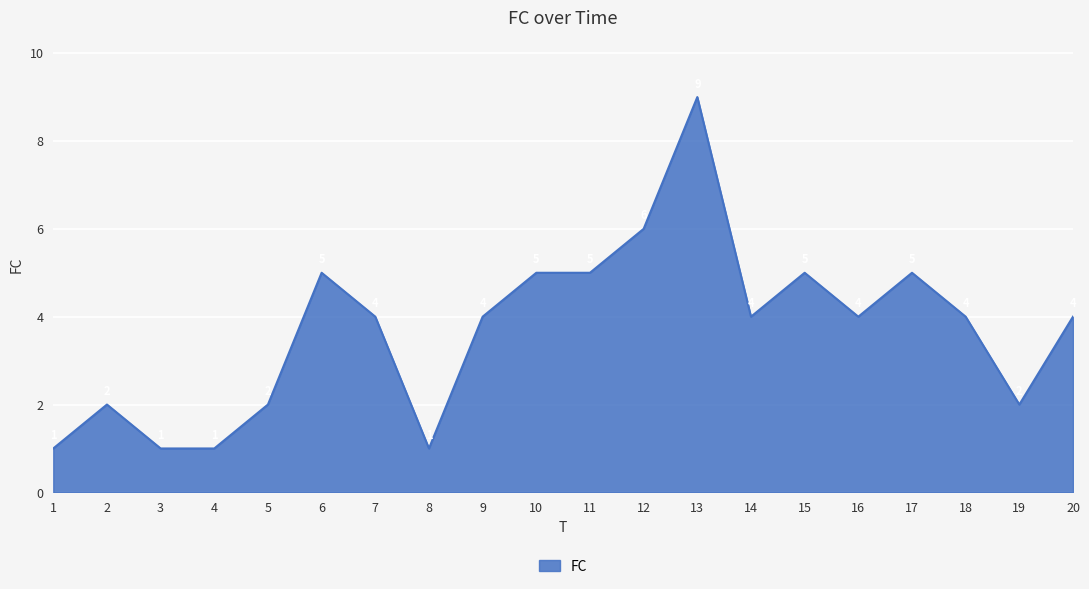

At which label does the data first exceed 4?

6